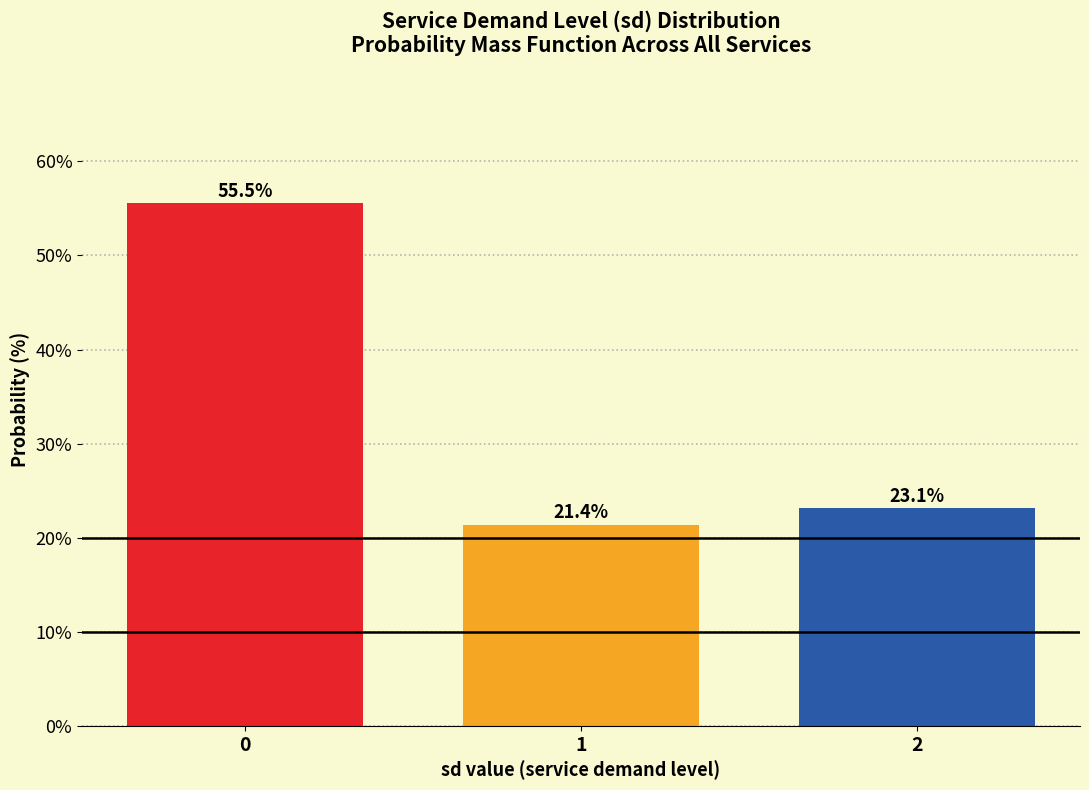

Reading left to right, transcribe all the data shown in this chart.

55.5	21.4	23.1